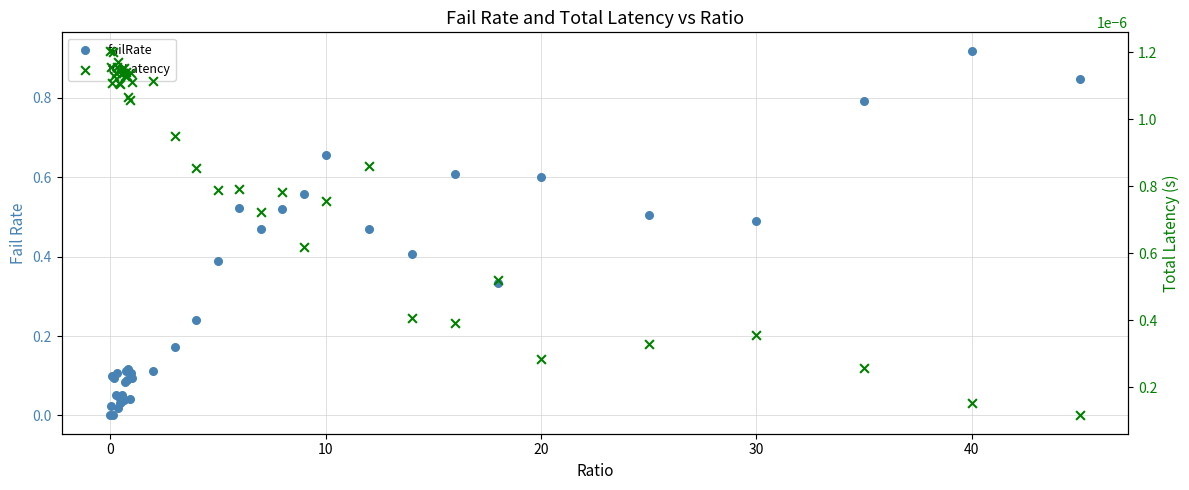

Which series reaches the maximum Y coordinate?

failRate